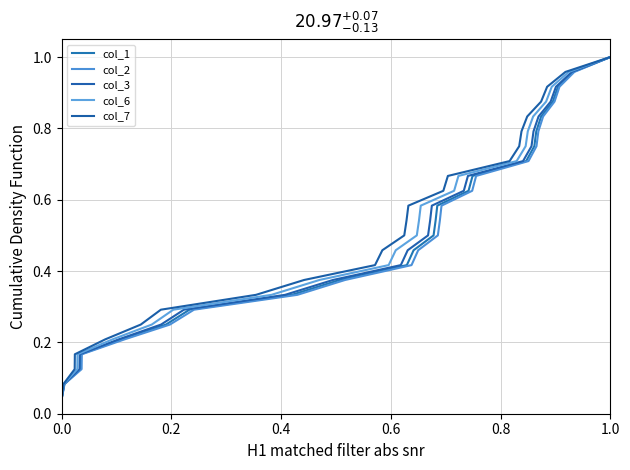

What is the sum of all col_2 values?

12.5